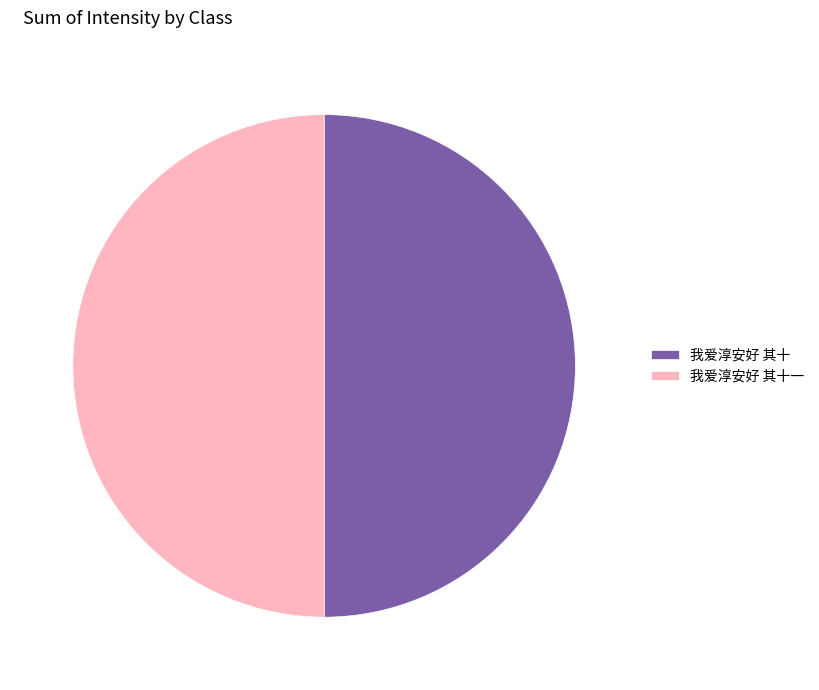

Approximately how many times larger is the value at 我爱淳安好 其十 compared to 我爱淳安好 其十一?

1.0